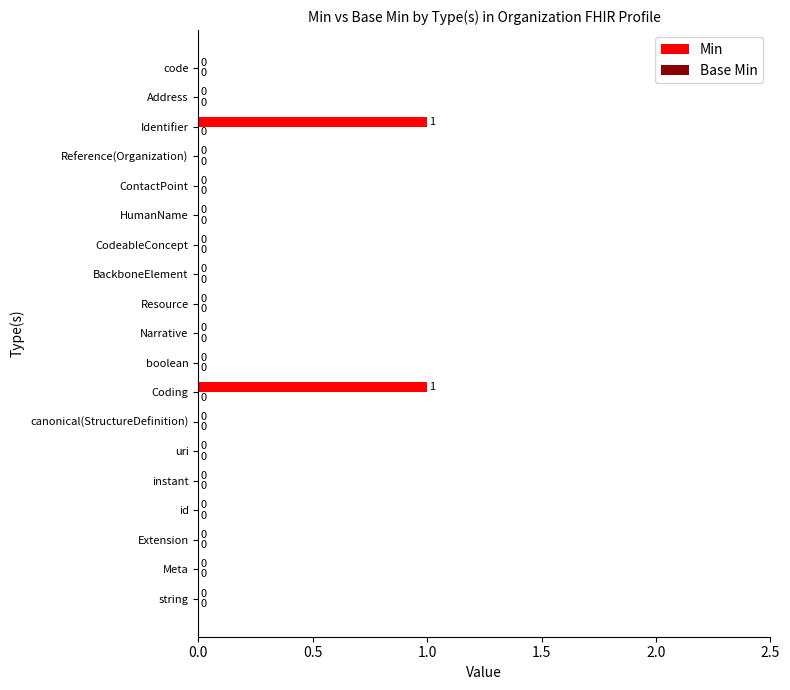

How many values are between 0 and 1?

19